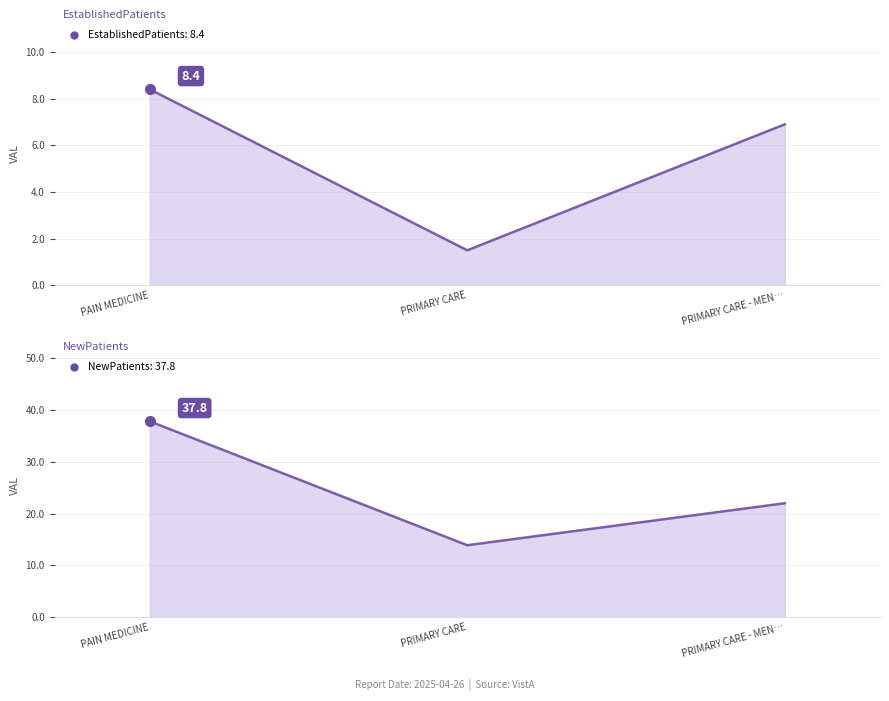

At how many categories does at least one series exceed 14?

2